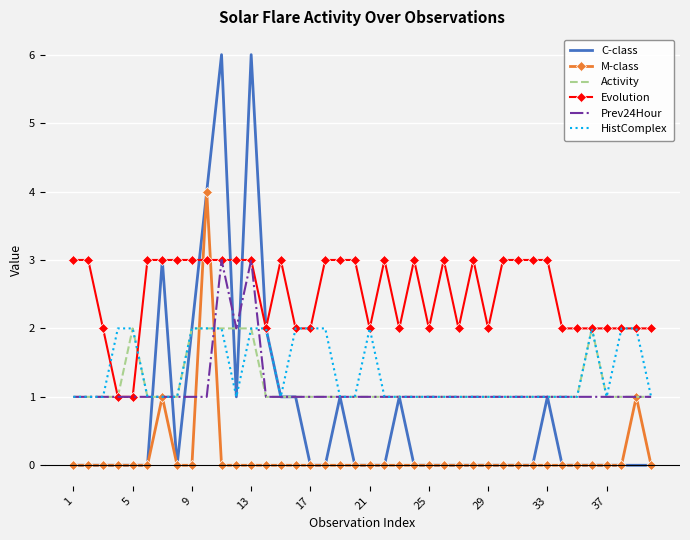

Which series has the largest total across all categories?

Evolution